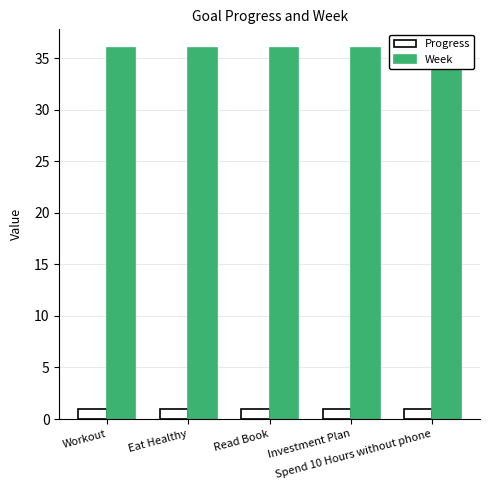

What is the label of the 2nd bar from the right?

Investment Plan